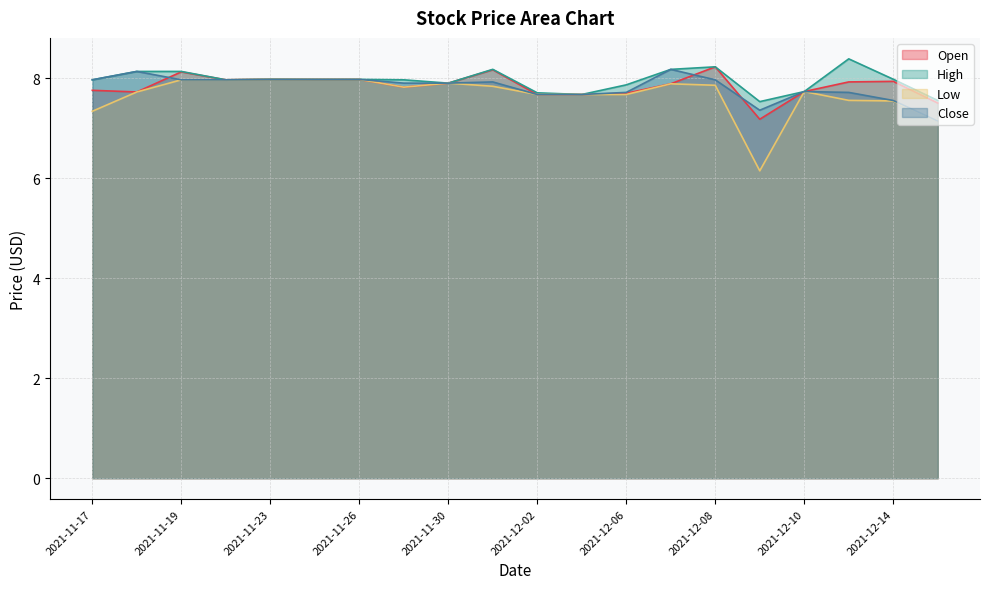

True or false: Close and Low intersect in this chart.

True